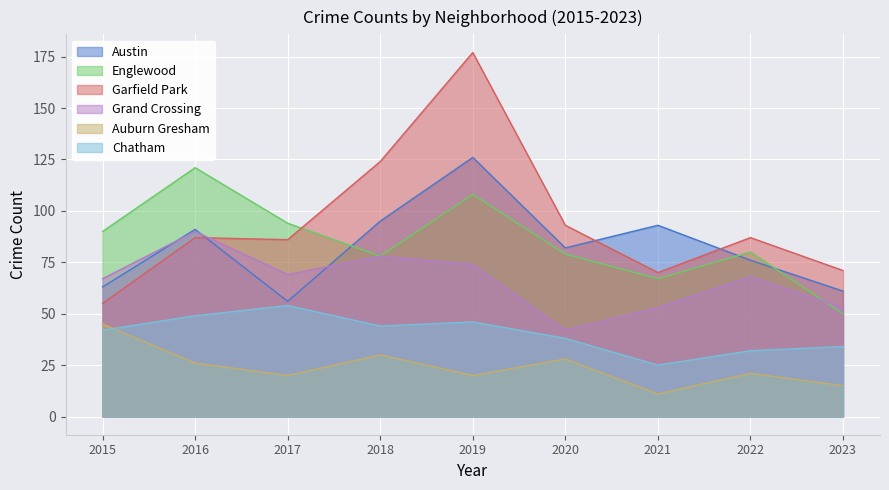

What is the minimum value for Grand Crossing?

42